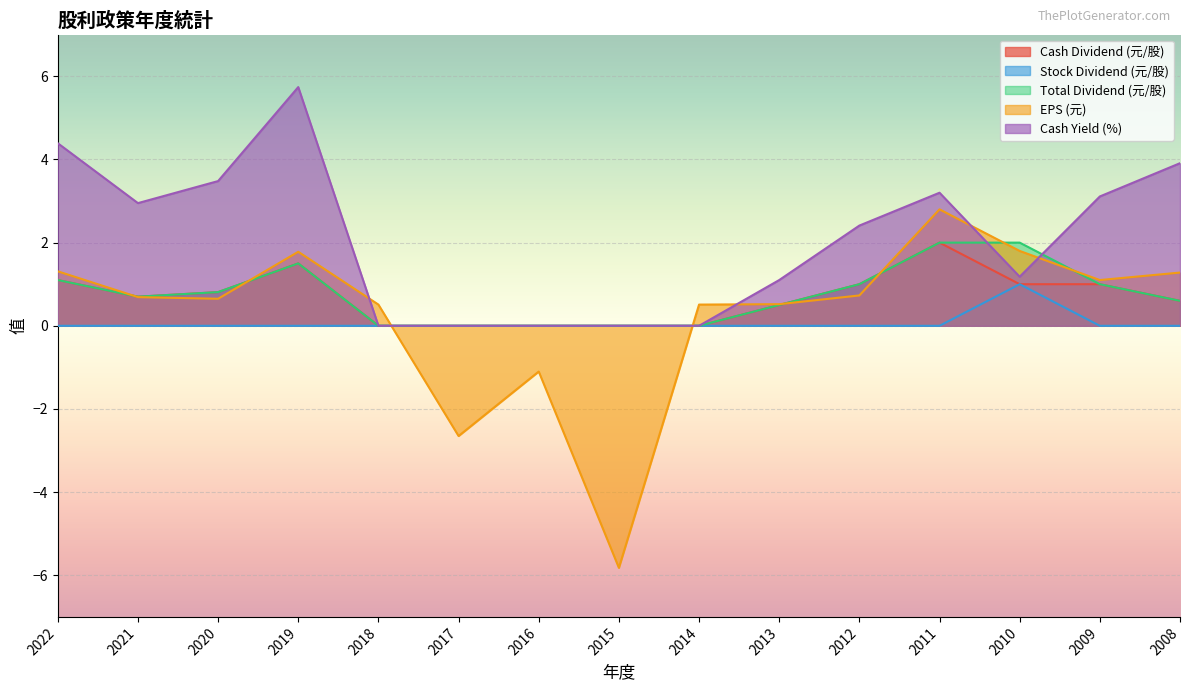

At 2022, list the series in order from smallest to largest.

Stock Dividend (元/股), Cash Dividend (元/股), Total Dividend (元/股), EPS (元), Cash Yield (%)